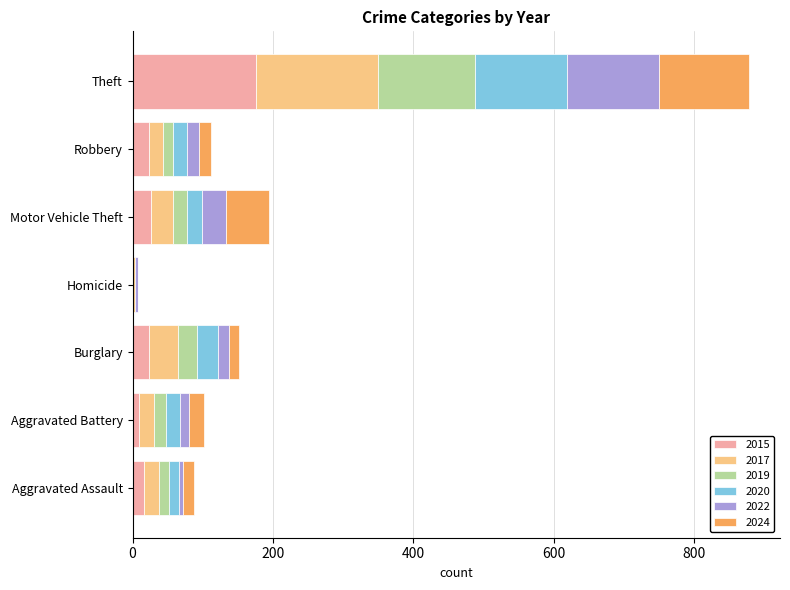

What is the sum of all 2015 values?

275